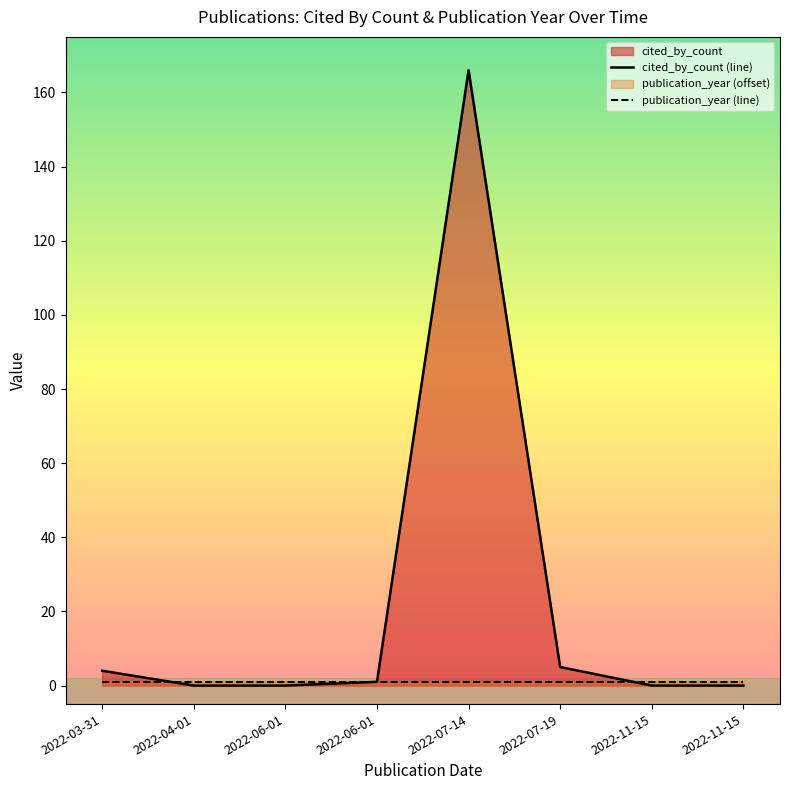

What is the approximate value of publication_year (line) at 2022-06-01?

1